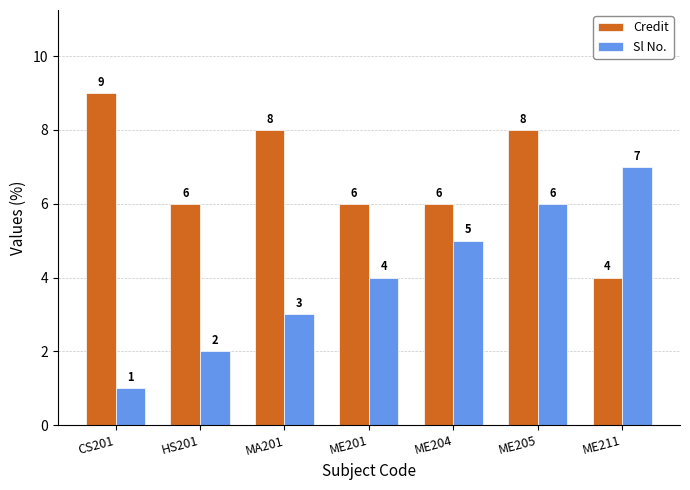

Rank the categories by Sl No. value from highest to lowest.

ME211, ME205, ME204, ME201, MA201, HS201, CS201